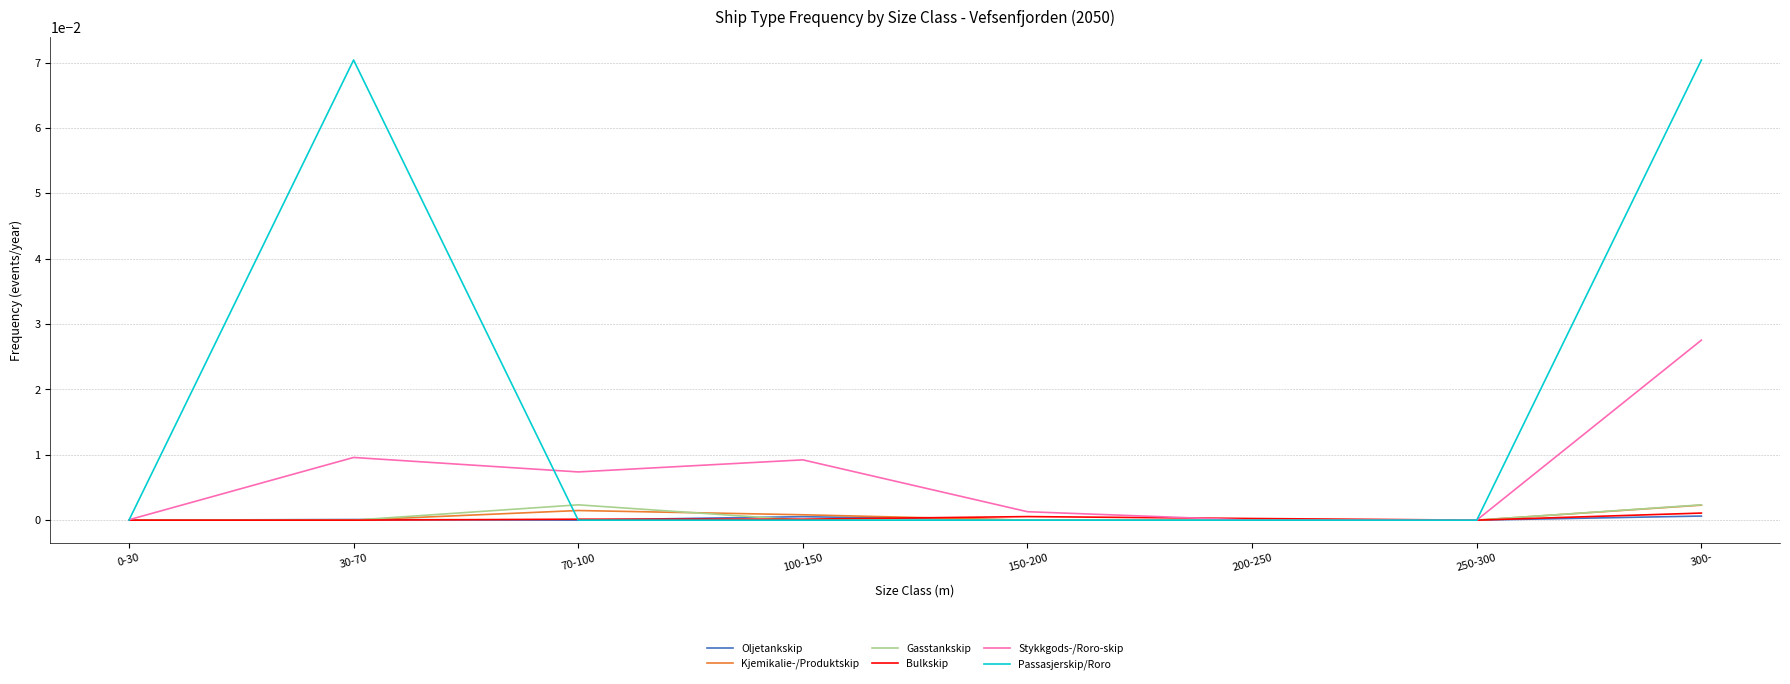

True or false: Bulkskip has a value of 0.0 at 150-200.

True